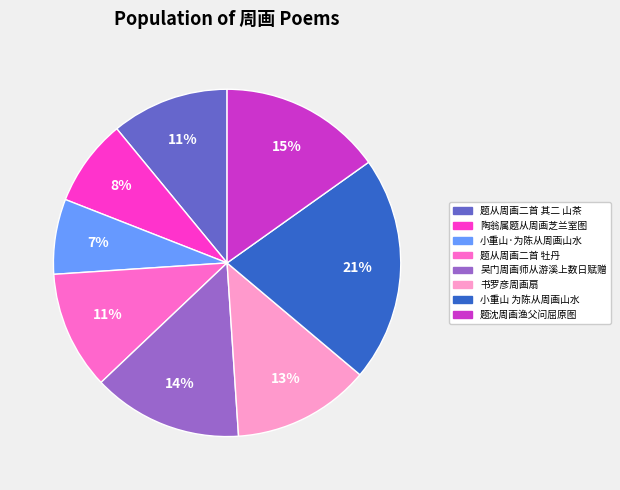

What percentage is the 吴门周画师从游溪上数日赋赠 slice, to the nearest percent?

14%